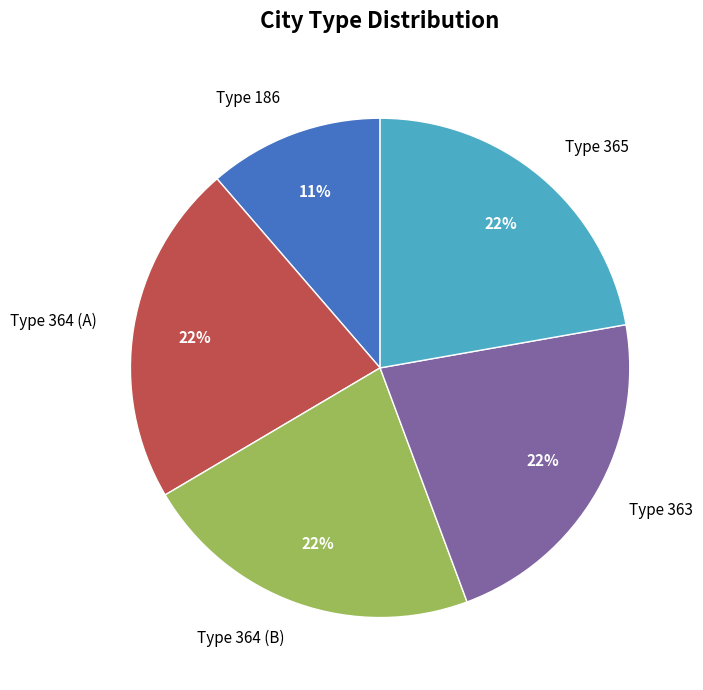

True or false: Type 365 accounts for 22% of the total.

True